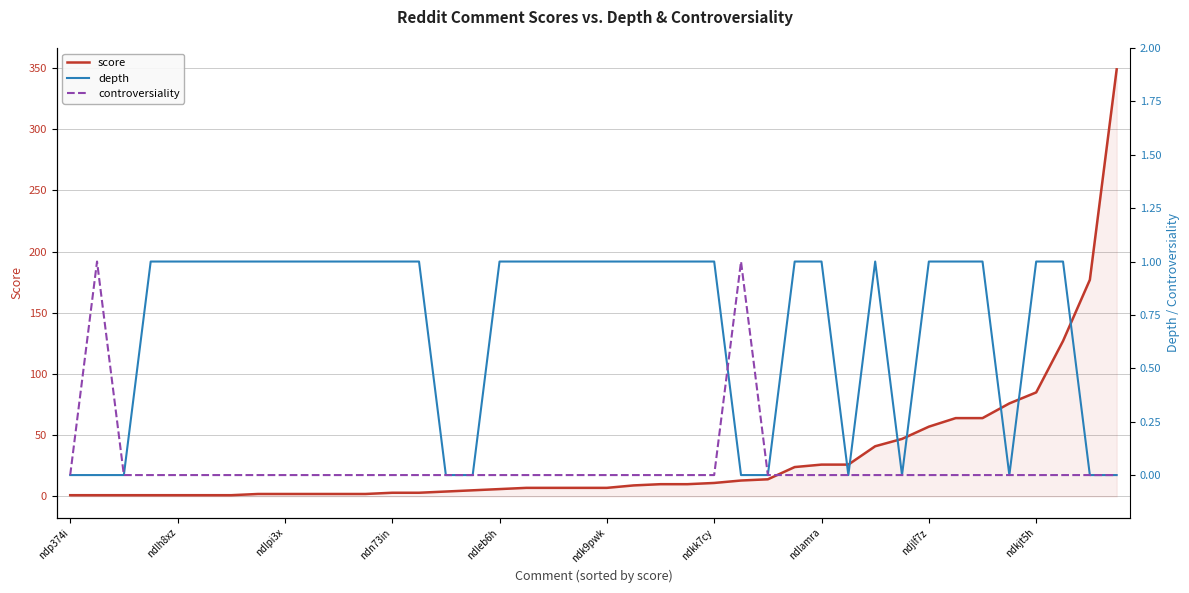

True or false: depth has more than 0 interior local peaks.

True